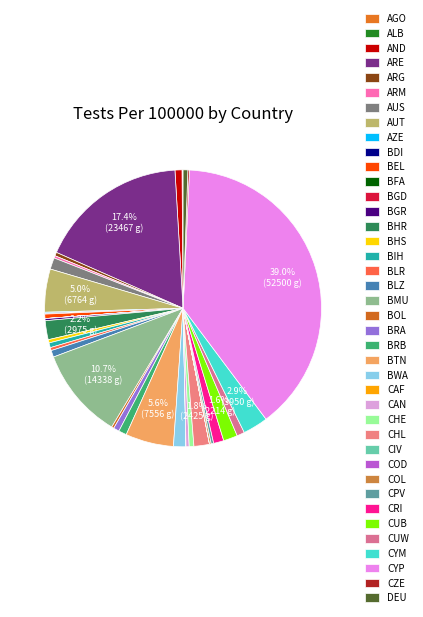

What percentage is the ARE slice, to the nearest percent?

17%